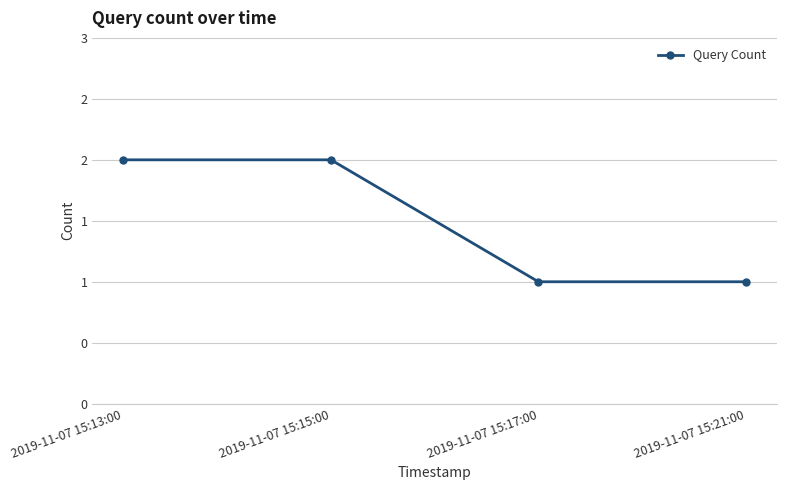

Is this an area chart (filled region under the line)?

No